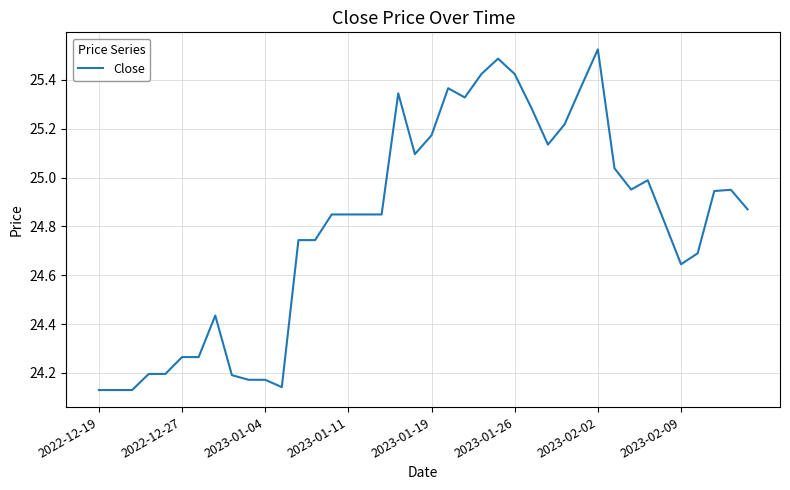

What is the difference between the maximum and minimum values?

1.4